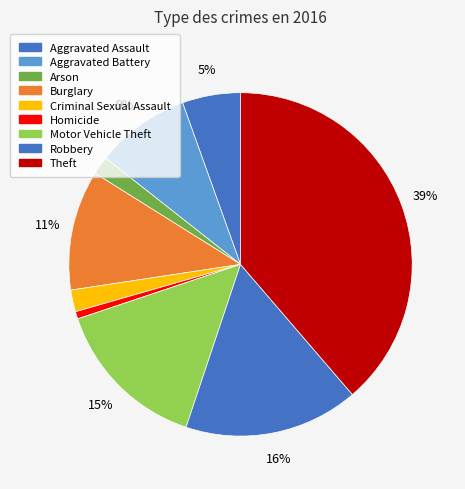

Which category has the smallest portion of the pie?

Homicide